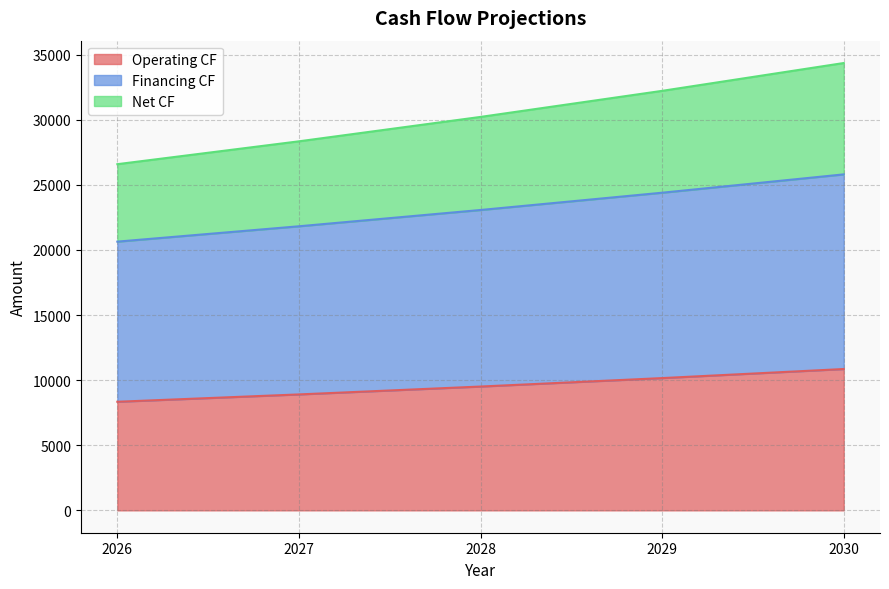

True or false: Financing CF has a value of 14223.9 at 2026.

False